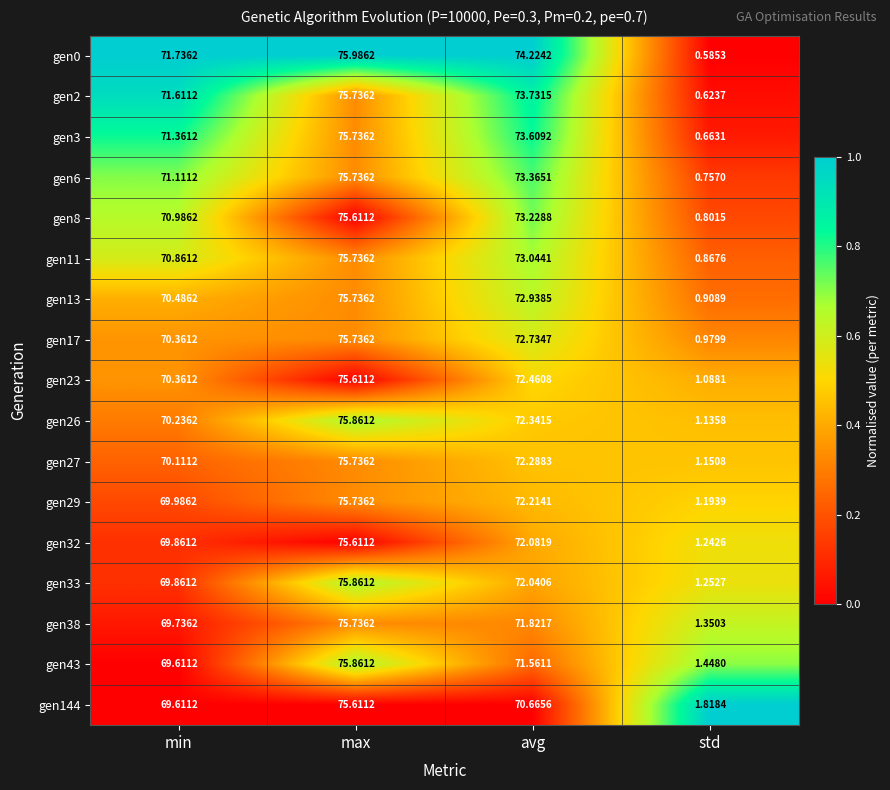

List the labels in order of gen2 value, largest first.

max, avg, min, std